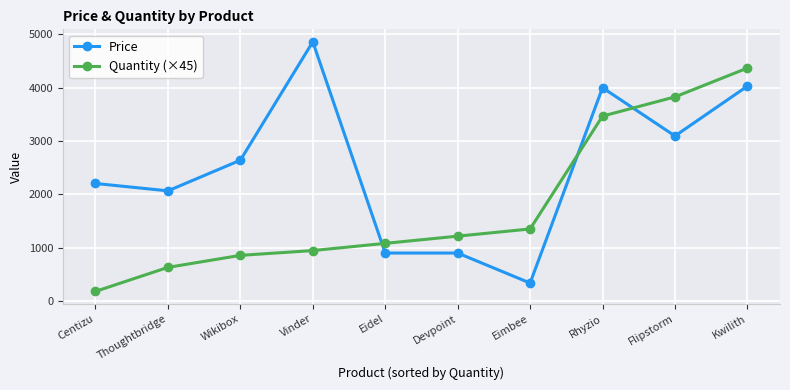

Which series has the largest range (max minus min)?

Price